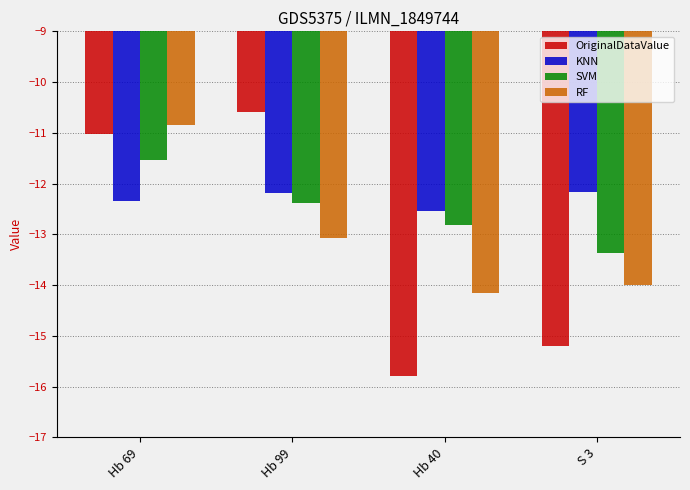

What is the highest value of the KNN series?

-12.2